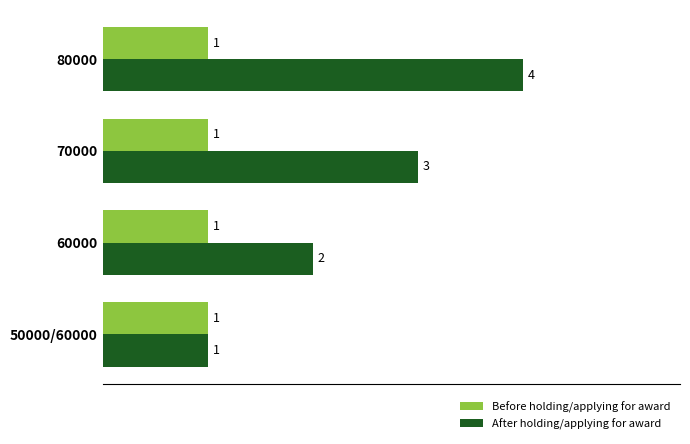

How many data points in After holding/applying for award are less than 3?

2